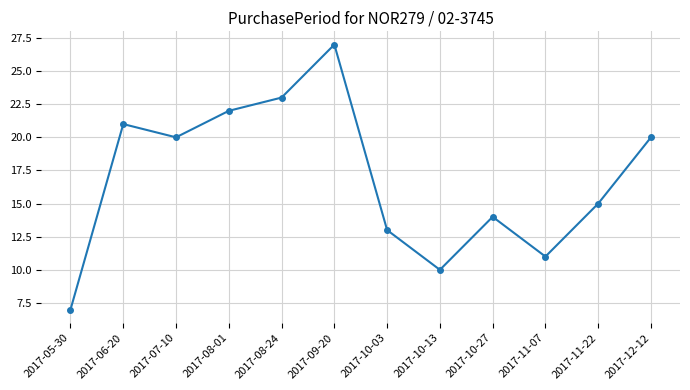

What position from the left is 2017-12-12?

12